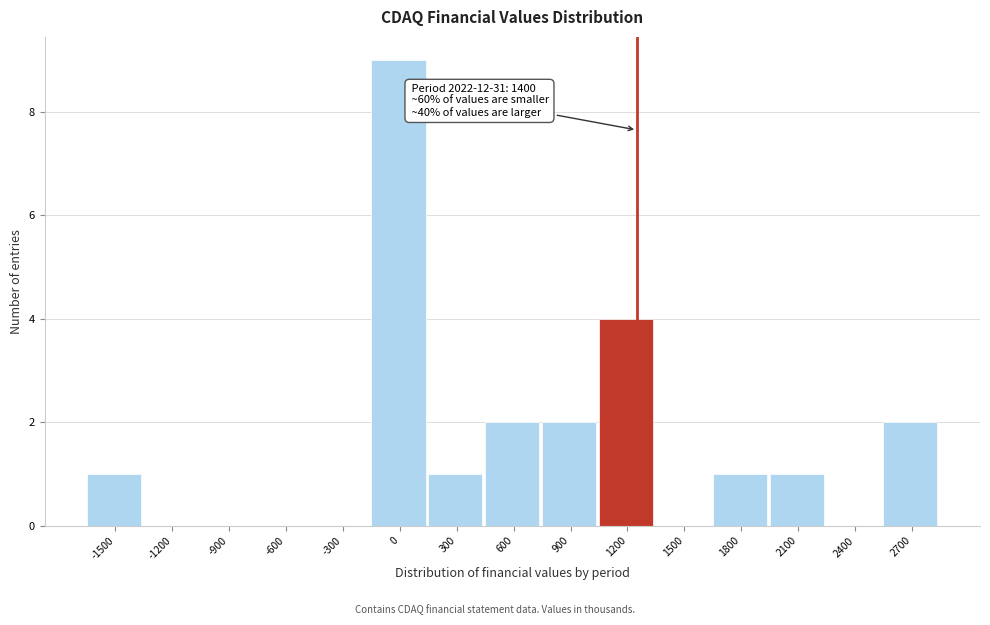

What is the sum of all values?

23